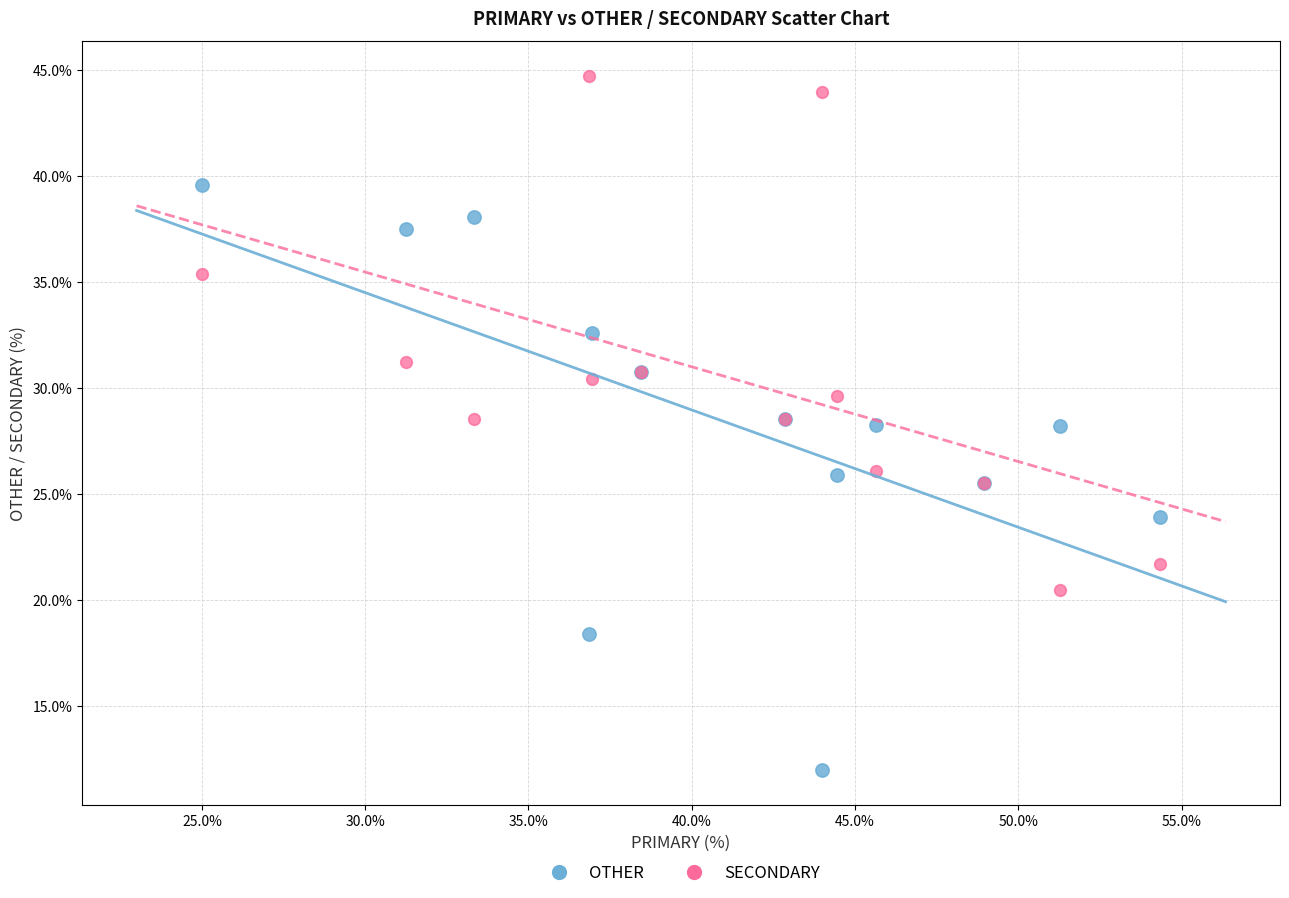

What are all the series names shown in the legend?

OTHER, SECONDARY